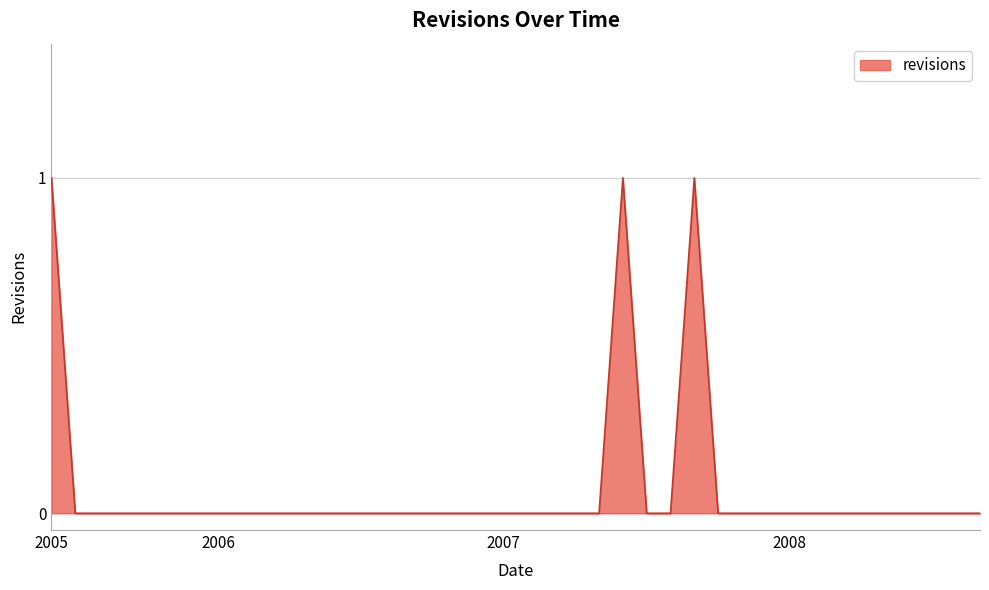

Does the chart display data point markers on the line(s)?

No